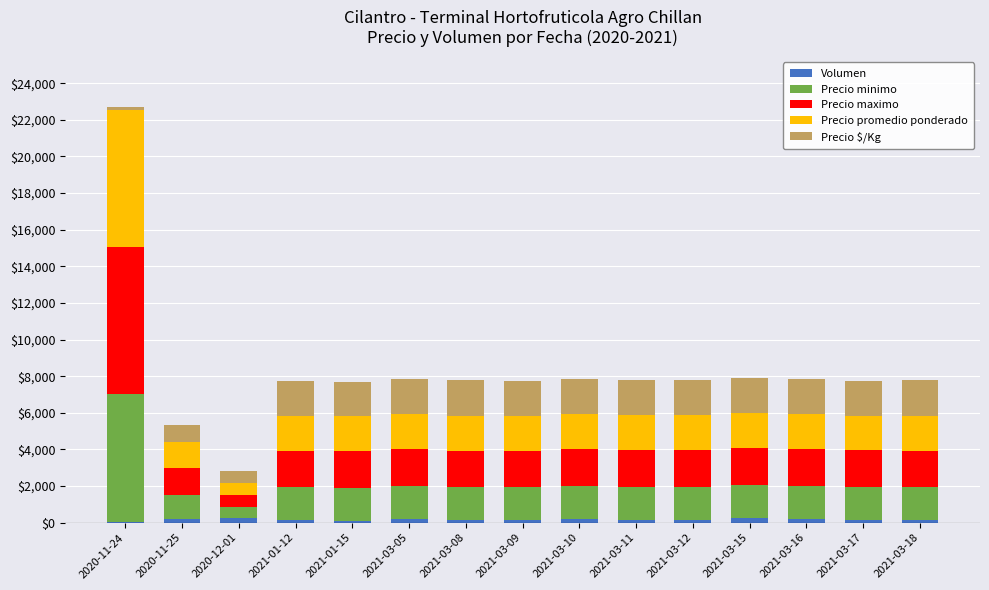

The value of Volumen at 2021-03-08 is 140. True or false?

True